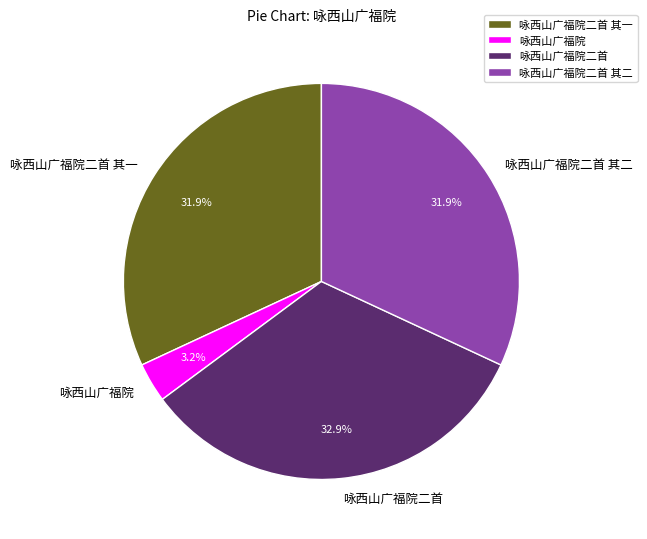

To the nearest percent, what portion does 咏西山广福院二首 其二 represent?

32%